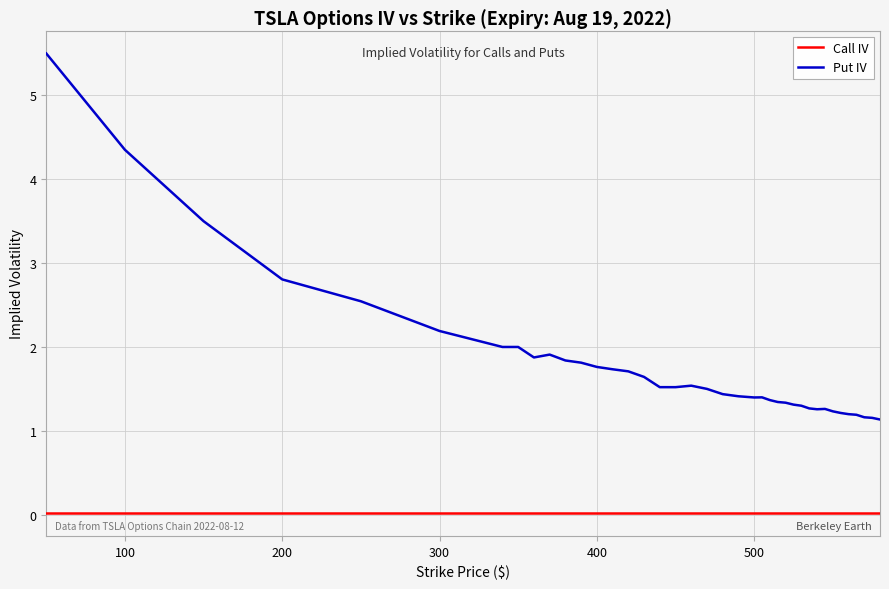

List the series in order of their overall mean, lowest first.

Call IV, Put IV